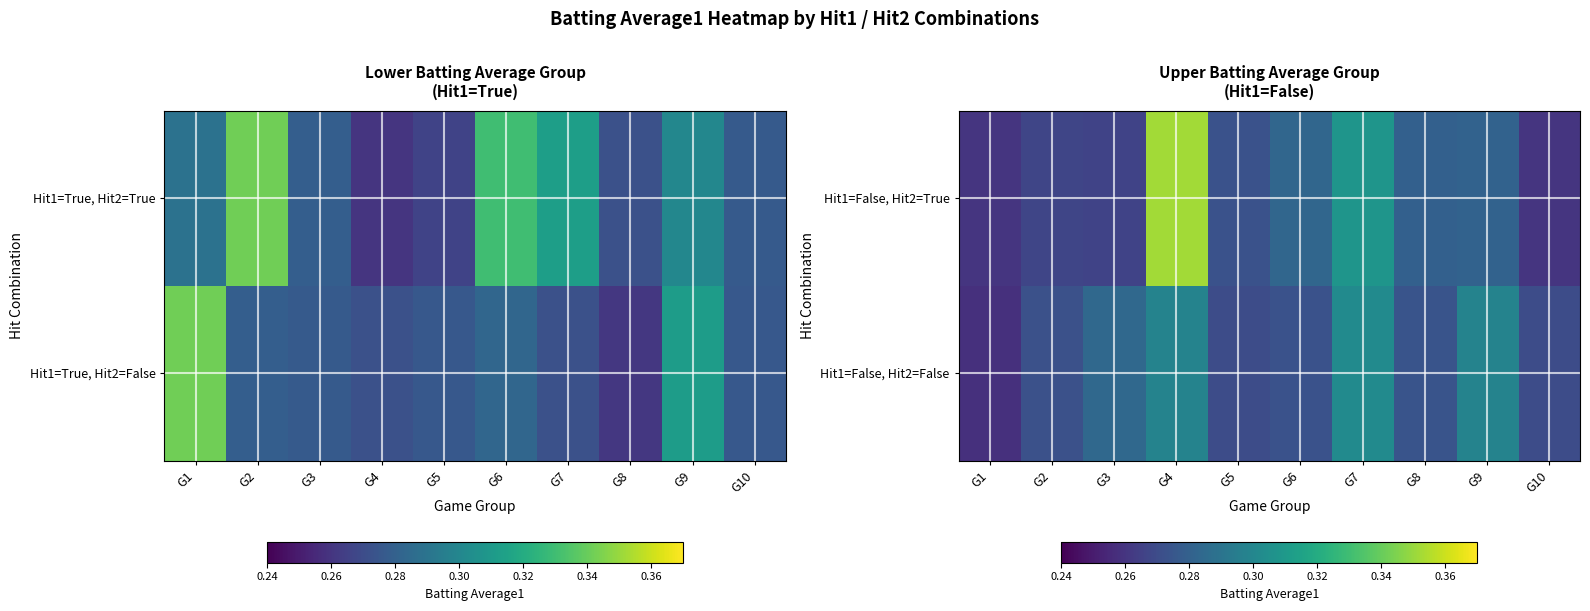

How many data points does each series have?

10